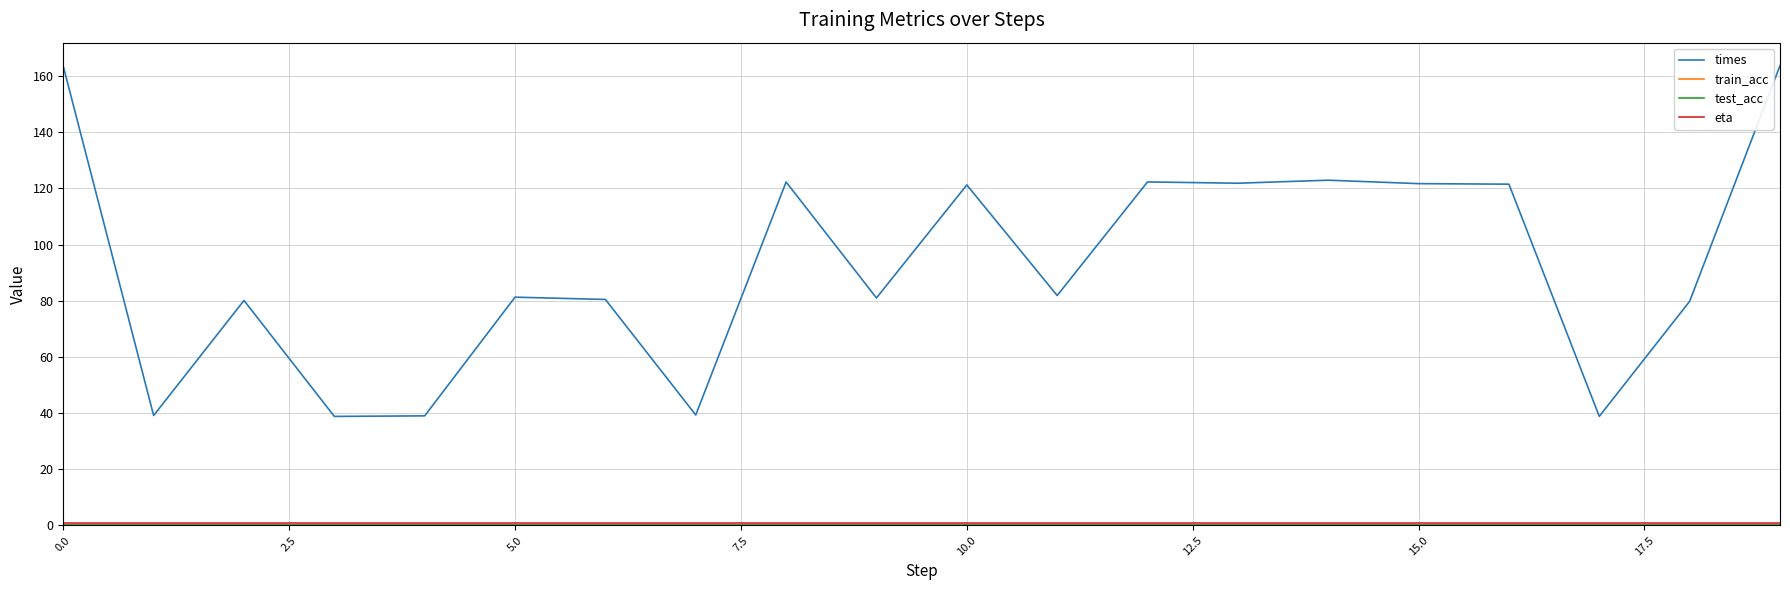

Does the chart display data point markers on the line(s)?

No